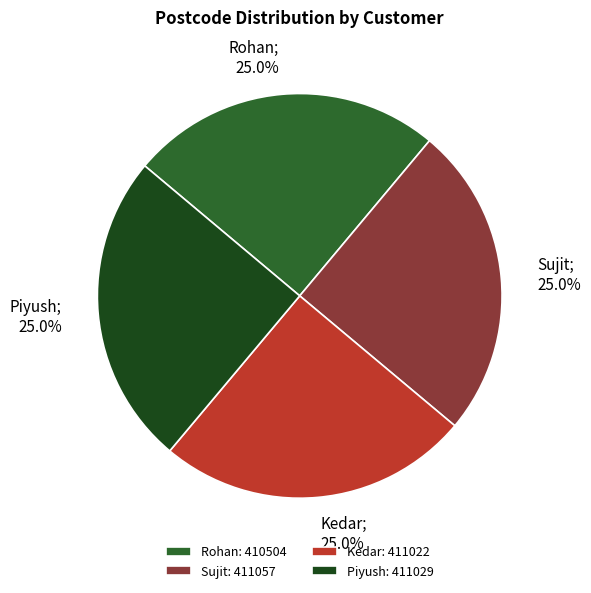

Does Piyush account for over 50% of the chart?

No